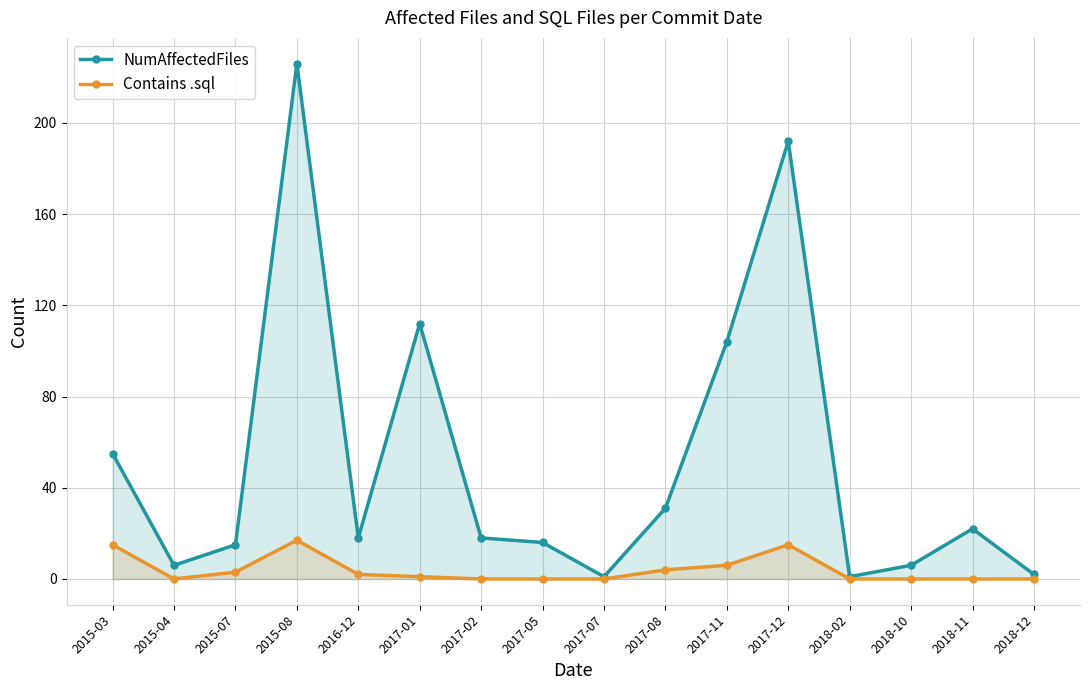

Reading left to right, transcribe all the data shown in this chart.

NumAffectedFiles: 55	6	15	226	18	112	18	16	1	31	104	192	1	6	22	2
Contains .sql: 15	0	3	17	2	1	0	0	0	4	6	15	0	0	0	0